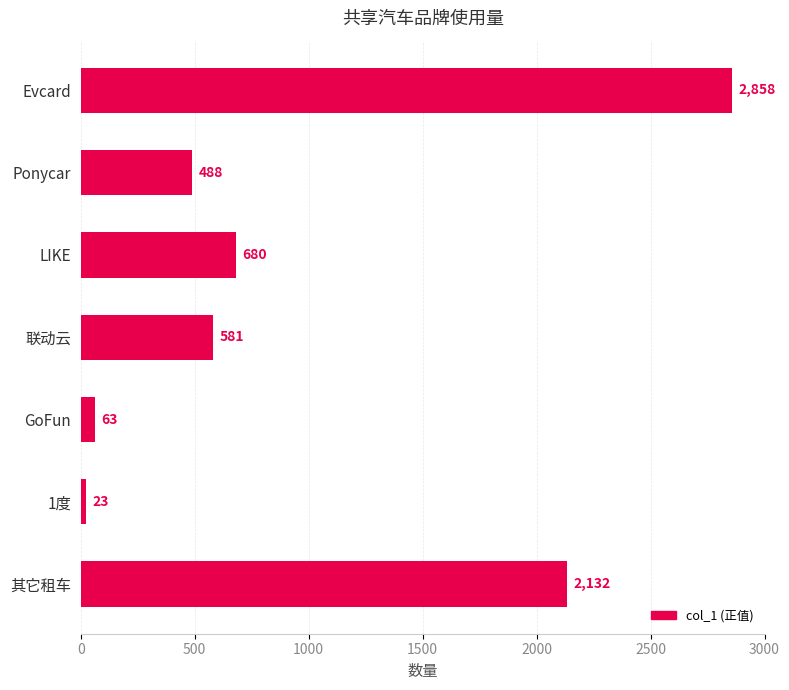

How many data points does each series have?

7